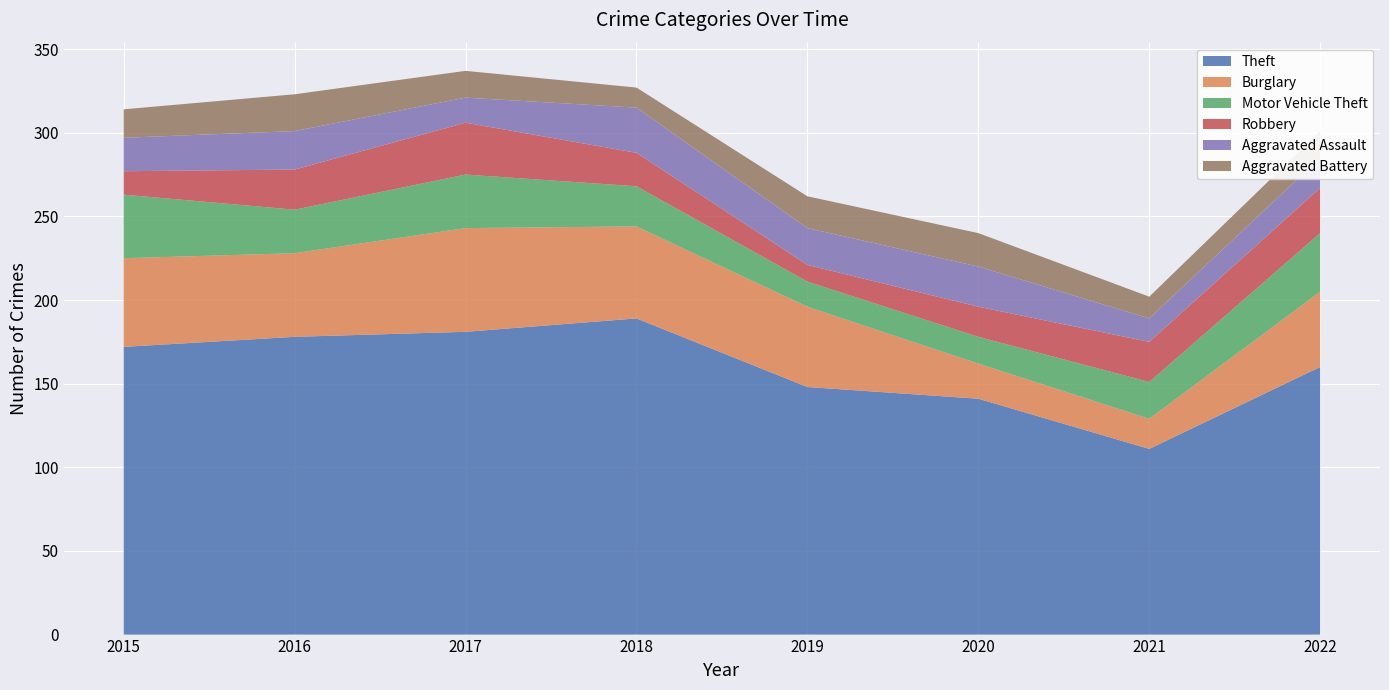

Reading right to left, extract all data points from this chart.

Theft: 160	111	141	148	189	181	178	172
Burglary: 45	18	21	48	55	62	50	53
Motor Vehicle Theft: 35	22	16	15	24	32	26	38
Robbery: 27	24	18	10	20	31	24	14
Aggravated Assault: 18	14	24	22	27	15	23	20
Aggravated Battery: 16	13	20	19	12	16	22	17